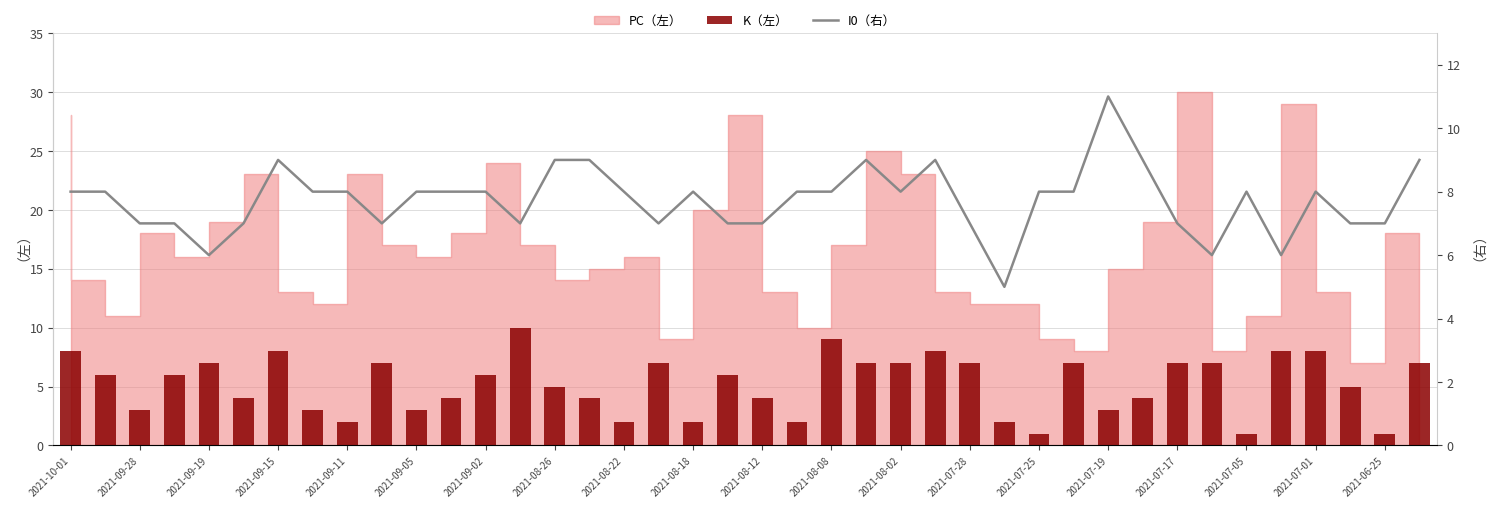

What is the difference between the maximum and second lowest values in the K（左） series?

9